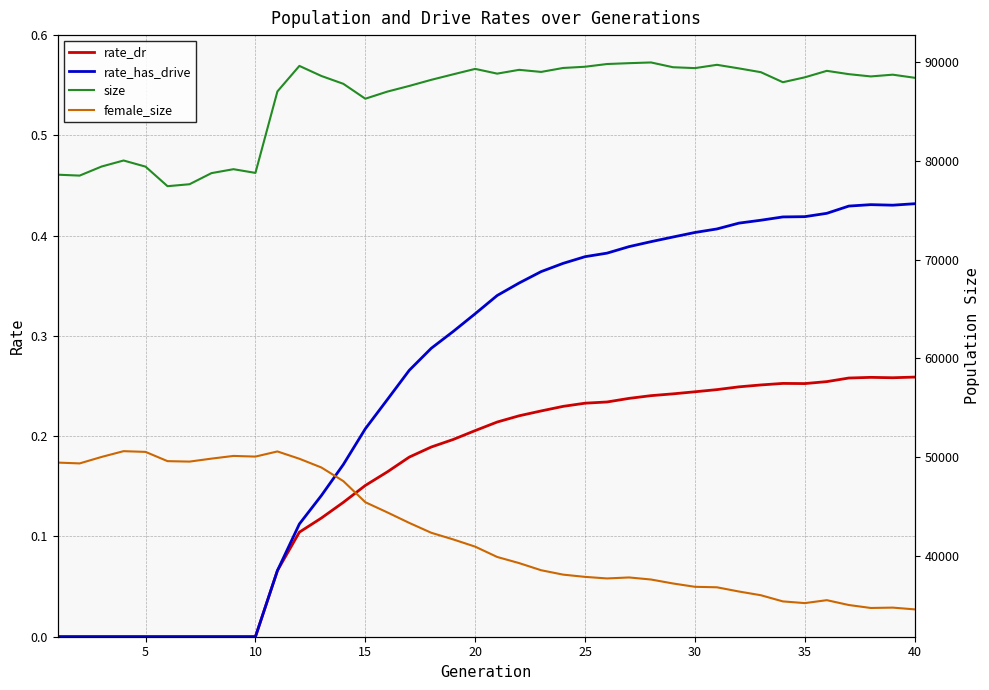

The value of female_size at 31 is 50593.6. True or false?

False